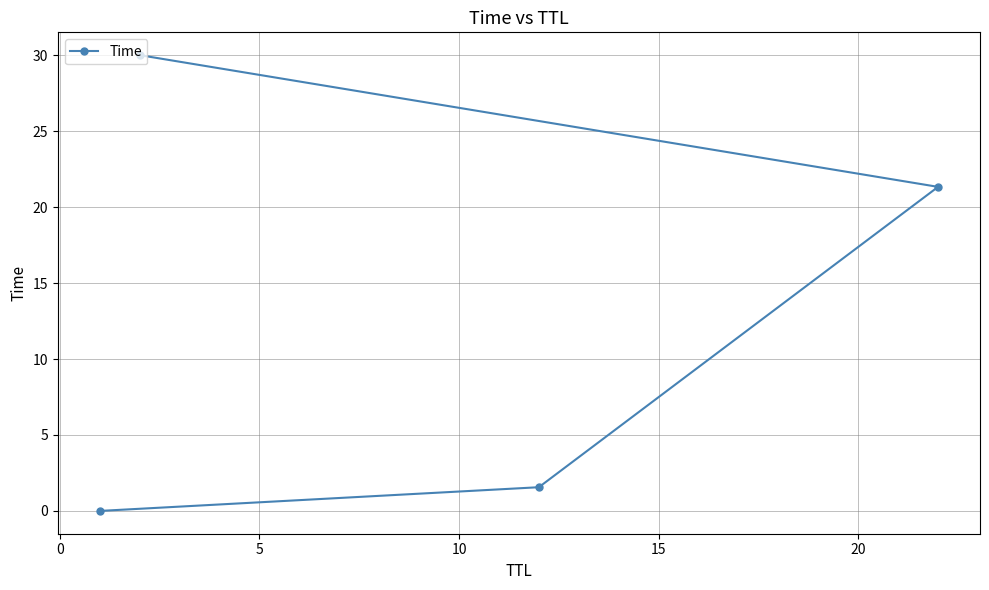

What is the greatest value displayed?

30.0